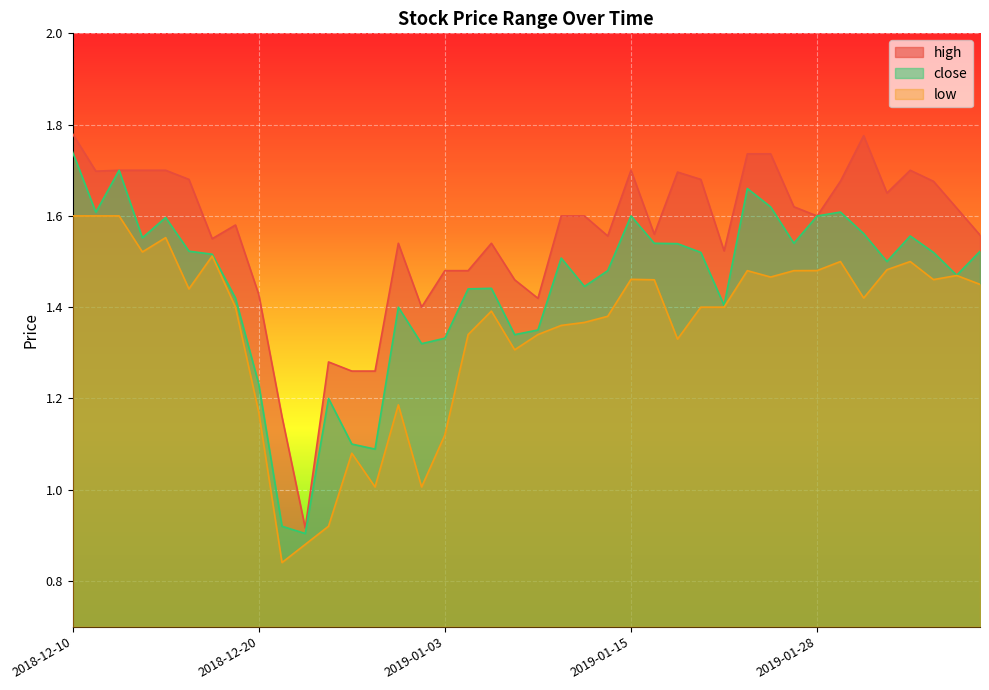

Reading left to right, list all the values displayed in this chart.

high: 2018-12-10=1.8	2018-12-11=1.7	2018-12-12=1.7	2018-12-13=1.7	2018-12-14=1.7	2018-12-17=1.7	2018-12-18=1.6	2018-12-19=1.6	2018-12-20=1.4	2018-12-21=1.2	2018-12-24=0.9	2018-12-26=1.3	2018-12-27=1.3	2018-12-28=1.3	2018-12-31=1.5	2019-01-02=1.4	2019-01-03=1.5	2019-01-04=1.5	2019-01-07=1.5	2019-01-08=1.5	2019-01-09=1.4	2019-01-10=1.6	2019-01-11=1.6	2019-01-14=1.6	2019-01-15=1.7	2019-01-16=1.6	2019-01-17=1.7	2019-01-18=1.7	2019-01-22=1.5	2019-01-23=1.7	2019-01-24=1.7	2019-01-25=1.6	2019-01-28=1.6	2019-01-29=1.7	2019-01-30=1.8	2019-01-31=1.7	2019-02-01=1.7	2019-02-04=1.7	2019-02-05=1.6	2019-02-06=1.6
close: 2018-12-10=1.7	2018-12-11=1.6	2018-12-12=1.7	2018-12-13=1.6	2018-12-14=1.6	2018-12-17=1.5	2018-12-18=1.5	2018-12-19=1.4	2018-12-20=1.2	2018-12-21=0.9	2018-12-24=0.9	2018-12-26=1.2	2018-12-27=1.1	2018-12-28=1.1	2018-12-31=1.4	2019-01-02=1.3	2019-01-03=1.3	2019-01-04=1.4	2019-01-07=1.4	2019-01-08=1.3	2019-01-09=1.4	2019-01-10=1.5	2019-01-11=1.4	2019-01-14=1.5	2019-01-15=1.6	2019-01-16=1.5	2019-01-17=1.5	2019-01-18=1.5	2019-01-22=1.4	2019-01-23=1.7	2019-01-24=1.6	2019-01-25=1.5	2019-01-28=1.6	2019-01-29=1.6	2019-01-30=1.6	2019-01-31=1.5	2019-02-01=1.6	2019-02-04=1.5	2019-02-05=1.5	2019-02-06=1.5
low: 2018-12-10=1.6	2018-12-11=1.6	2018-12-12=1.6	2018-12-13=1.5	2018-12-14=1.6	2018-12-17=1.4	2018-12-18=1.5	2018-12-19=1.4	2018-12-20=1.2	2018-12-21=0.8	2018-12-24=0.9	2018-12-26=0.9	2018-12-27=1.1	2018-12-28=1.0	2018-12-31=1.2	2019-01-02=1.0	2019-01-03=1.1	2019-01-04=1.3	2019-01-07=1.4	2019-01-08=1.3	2019-01-09=1.3	2019-01-10=1.4	2019-01-11=1.4	2019-01-14=1.4	2019-01-15=1.5	2019-01-16=1.5	2019-01-17=1.3	2019-01-18=1.4	2019-01-22=1.4	2019-01-23=1.5	2019-01-24=1.5	2019-01-25=1.5	2019-01-28=1.5	2019-01-29=1.5	2019-01-30=1.4	2019-01-31=1.5	2019-02-01=1.5	2019-02-04=1.5	2019-02-05=1.5	2019-02-06=1.4